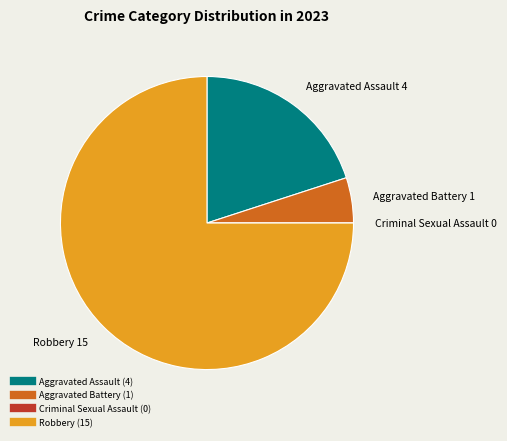

What is the ratio of the value at Aggravated Assault to the value at Robbery?

0.3